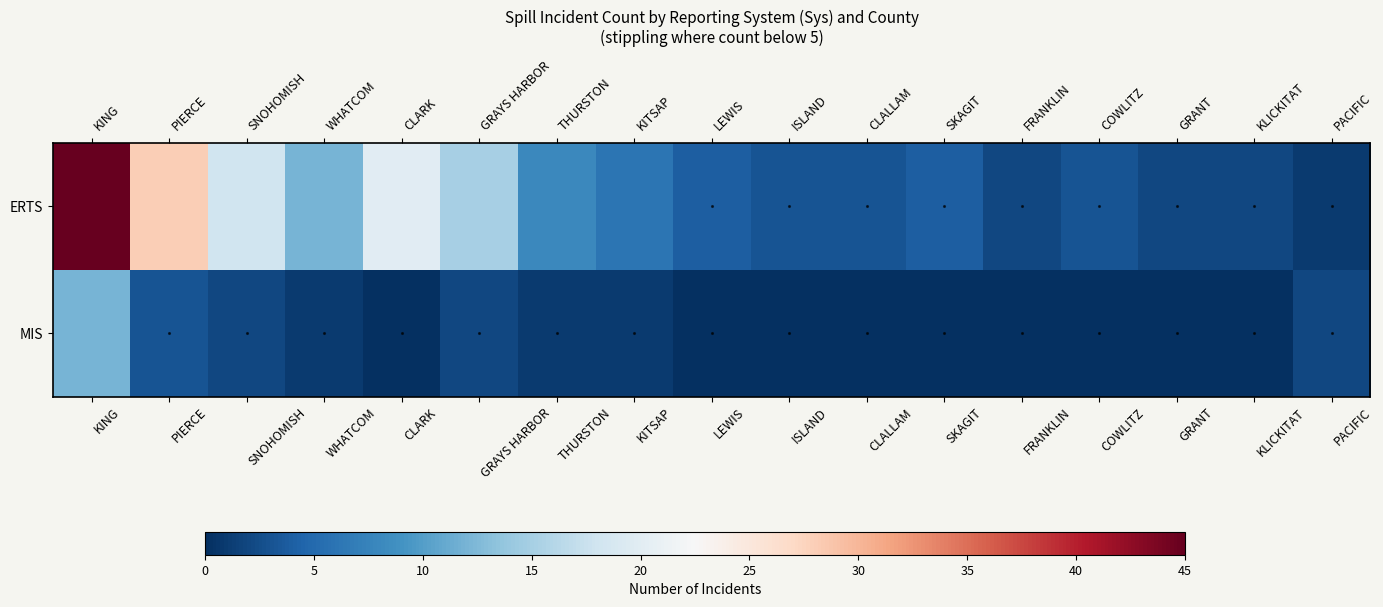

Rank the series by their maximum value, from lowest to highest.

MIS, ERTS